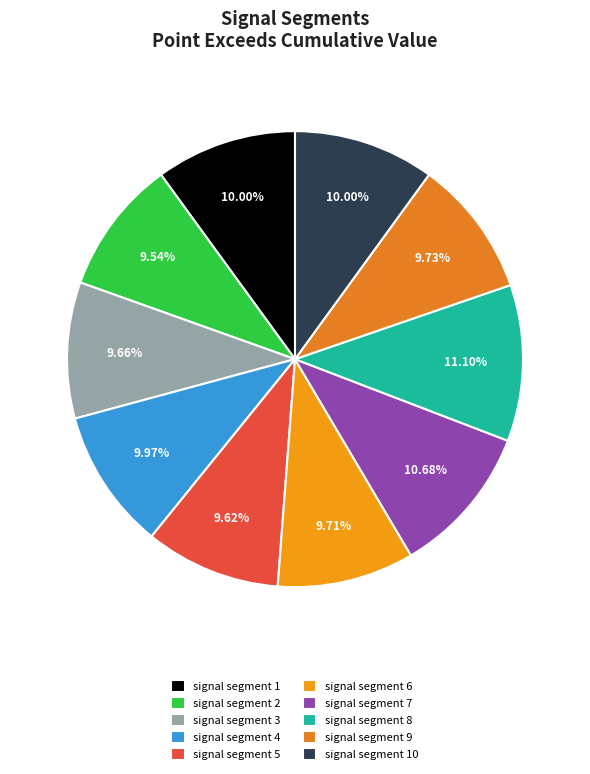

True or false: signal segment 8 accounts for 23% of the total.

False